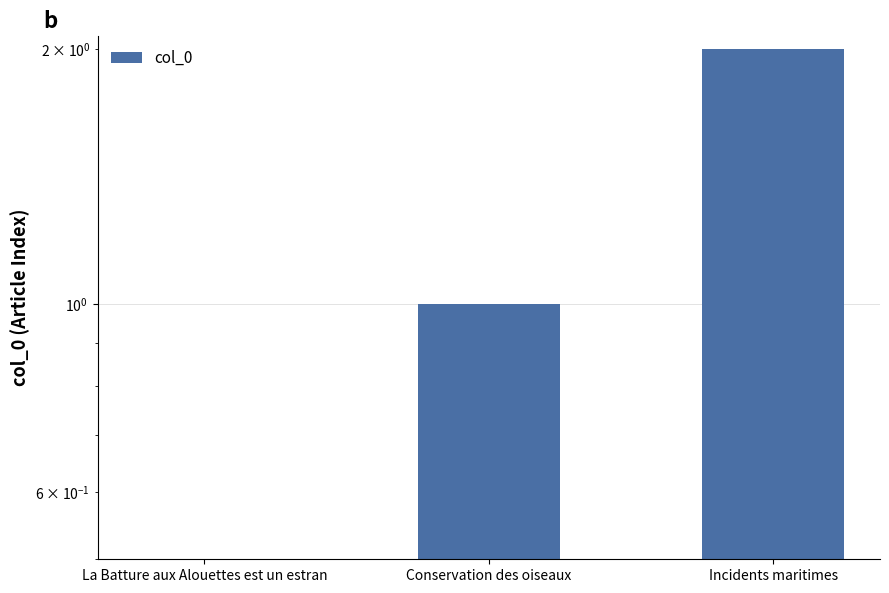

What is the label of the 3rd bar from the right?

La Batture aux Alouettes est un estran